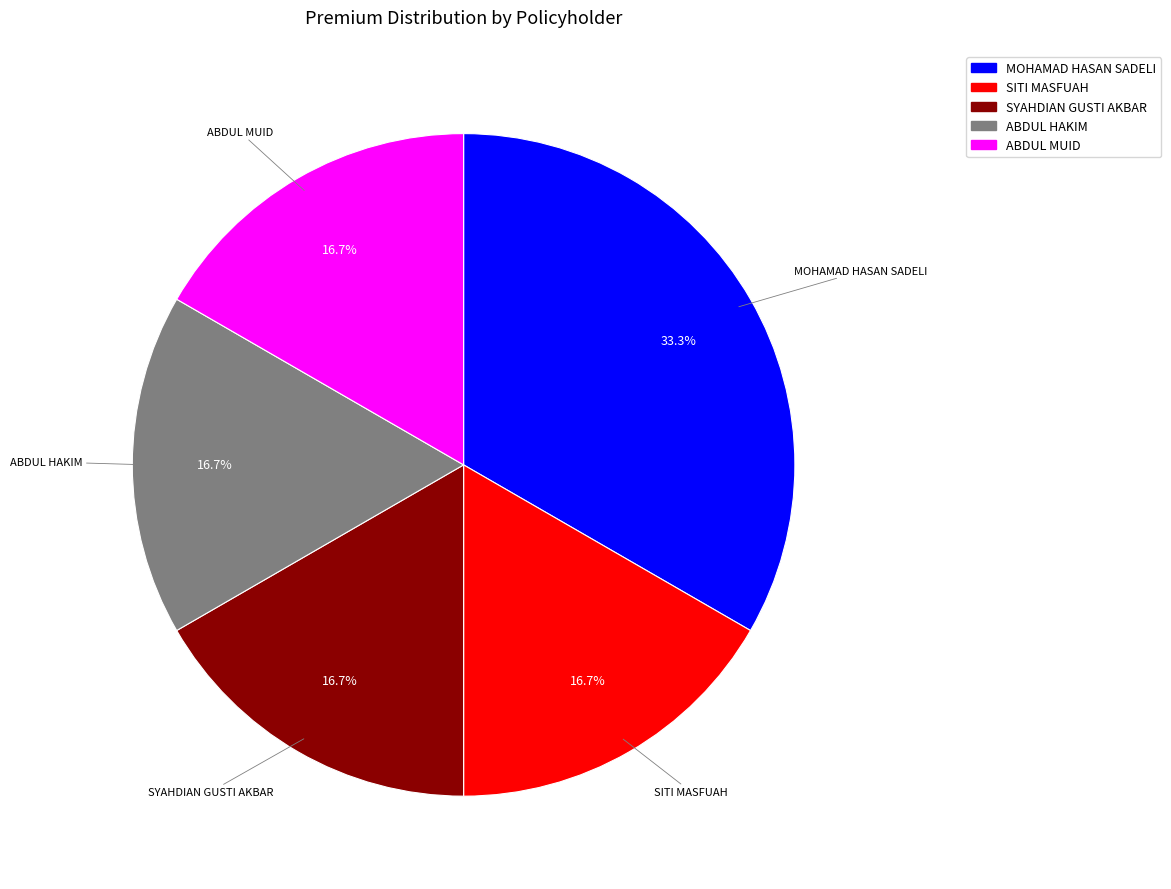

Which has a higher value, MOHAMAD HASAN SADELI or ABDUL MUID?

MOHAMAD HASAN SADELI